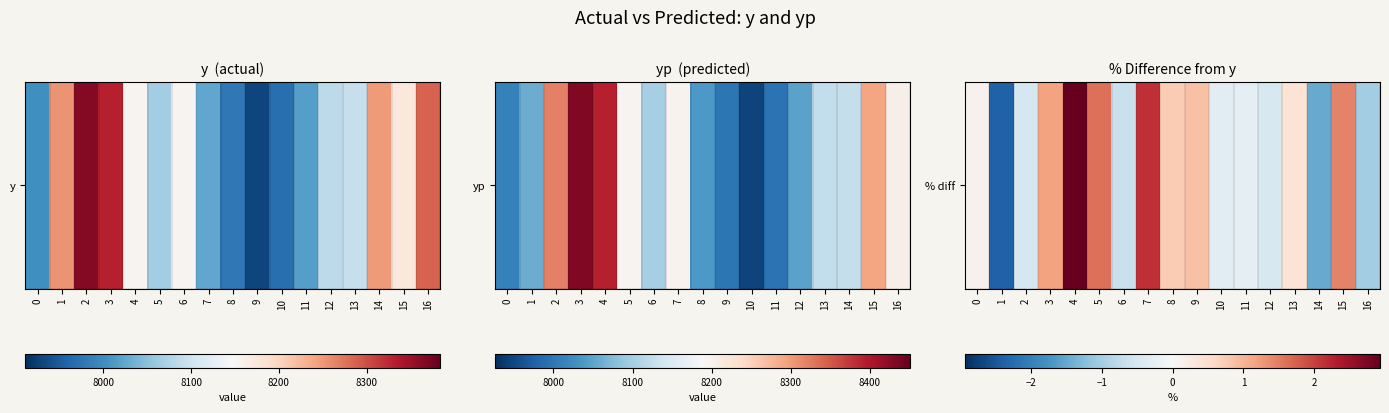

Which has a higher value, 11 or 9?

9